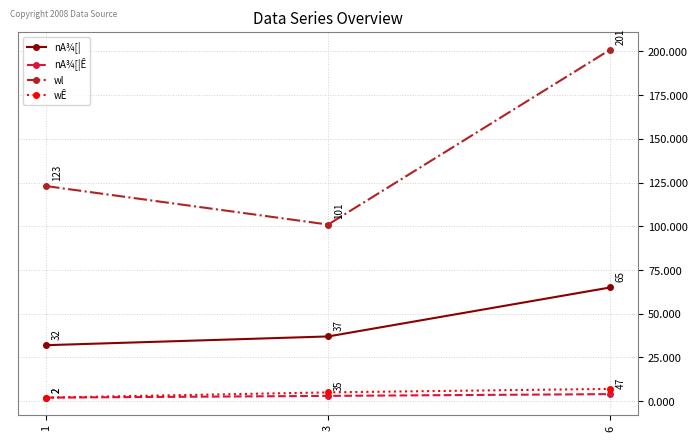

What is the spread (max minus min) of values at 6?

197